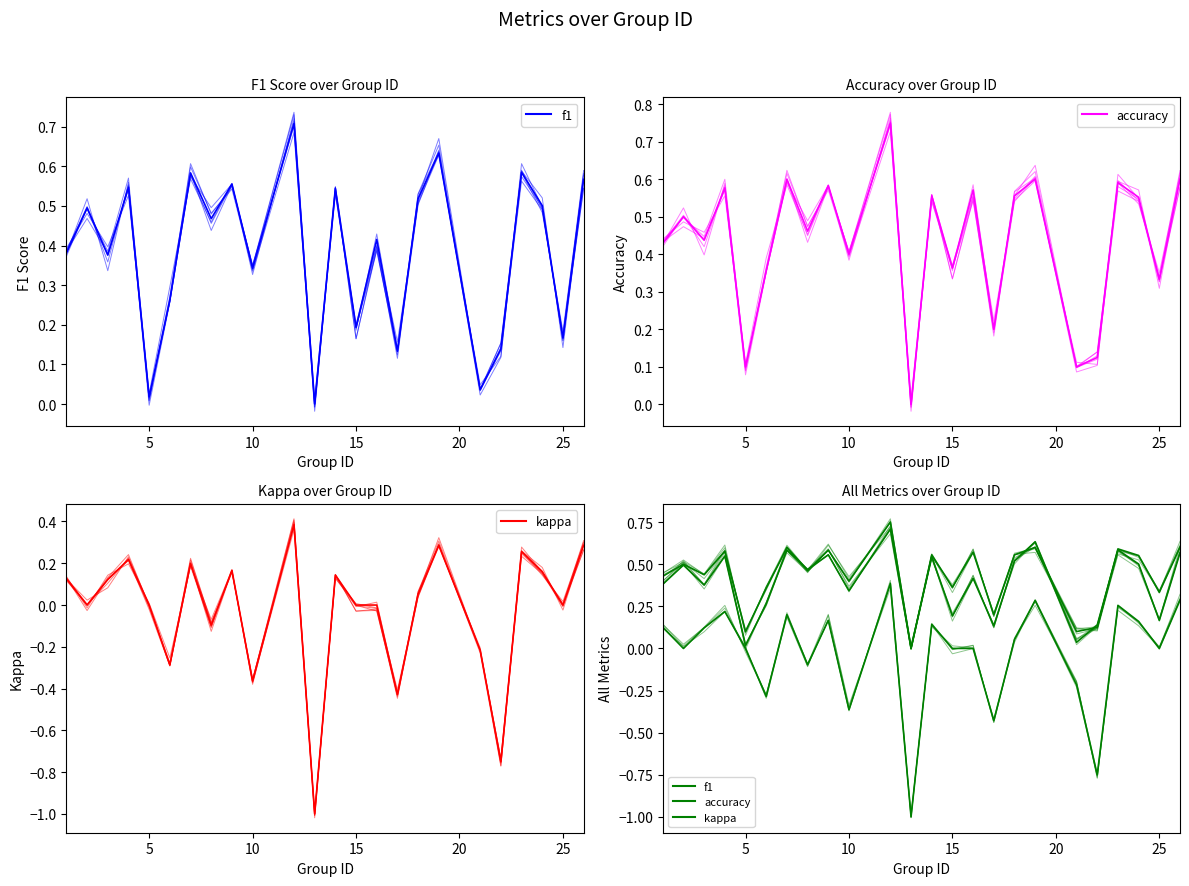

Does the chart display data point markers on the line(s)?

No